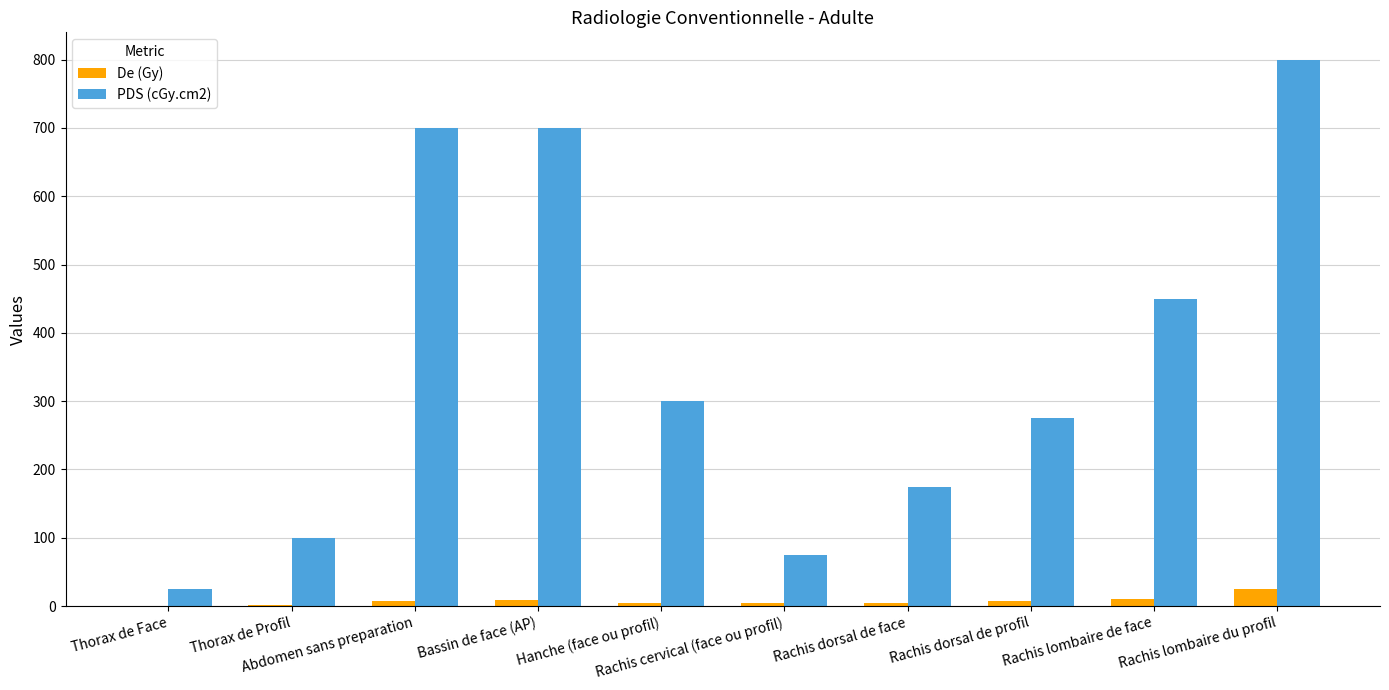

How many data points does each series have?

10